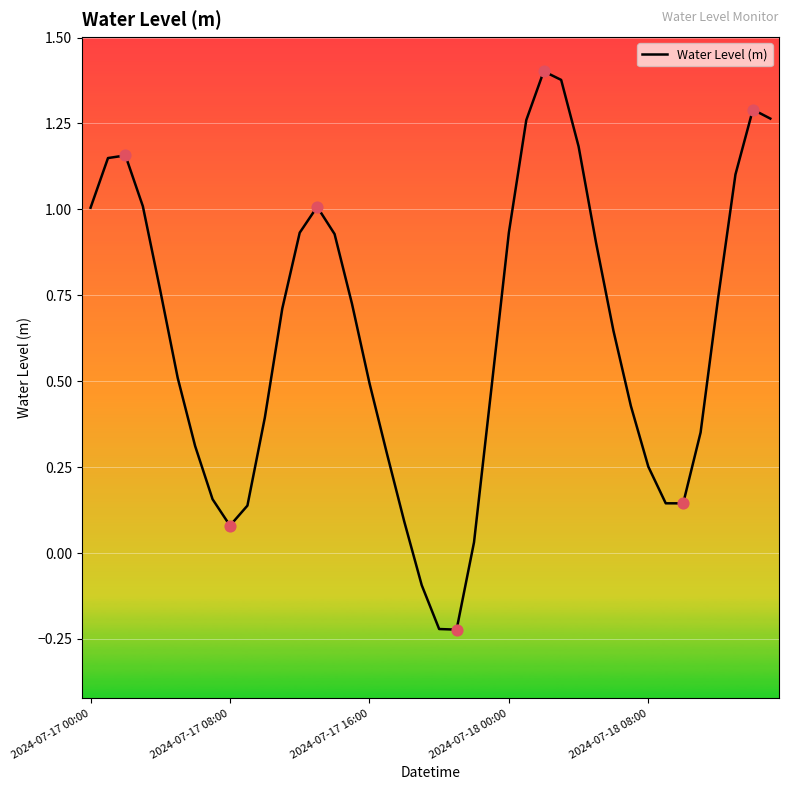

What is the difference between the maximum and minimum values?

1.6